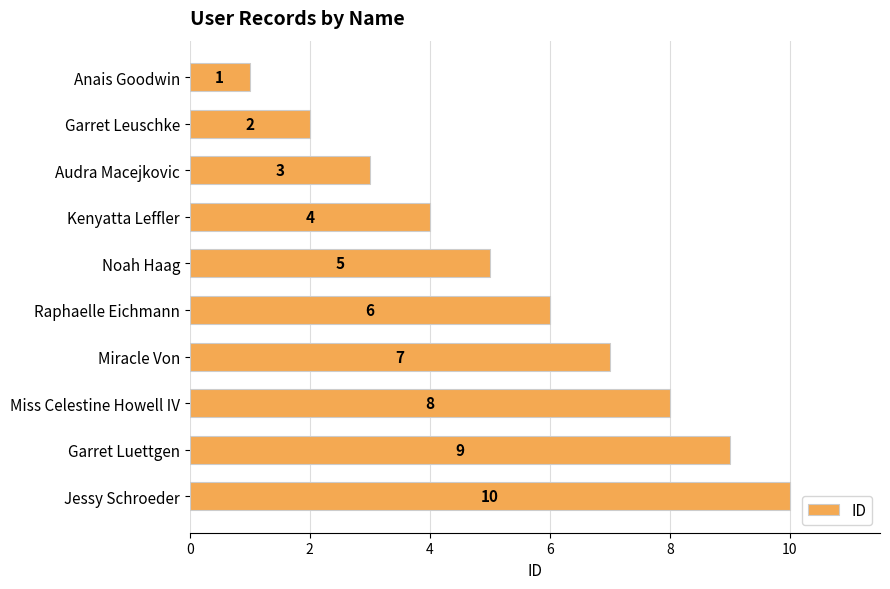

What is the ratio of the value at Garret Luettgen to the value at Noah Haag?

1.8